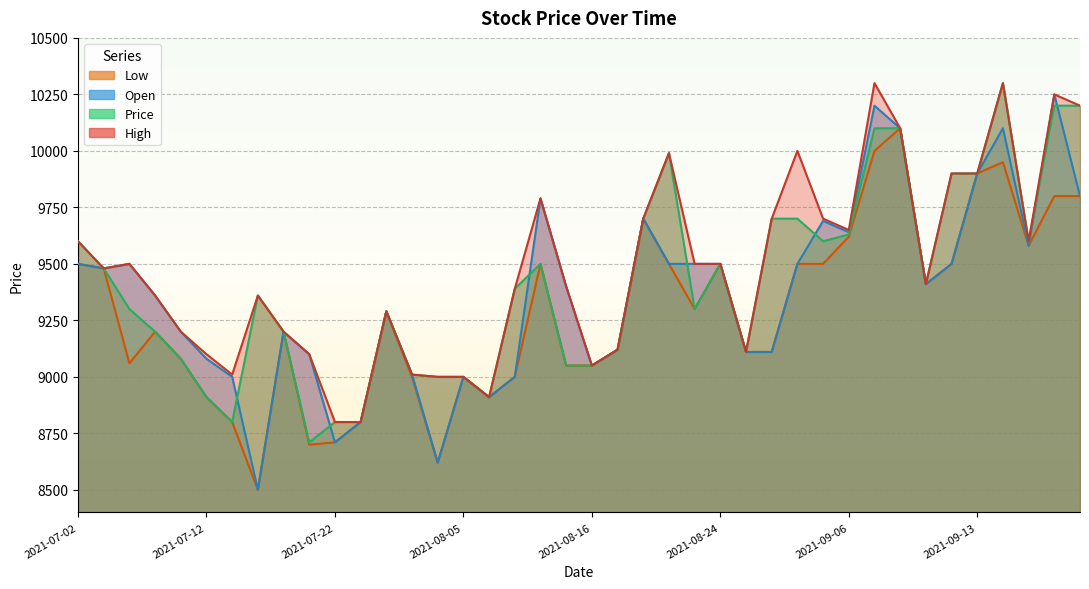

What is the total value across all series at 2021-09-06?

38540